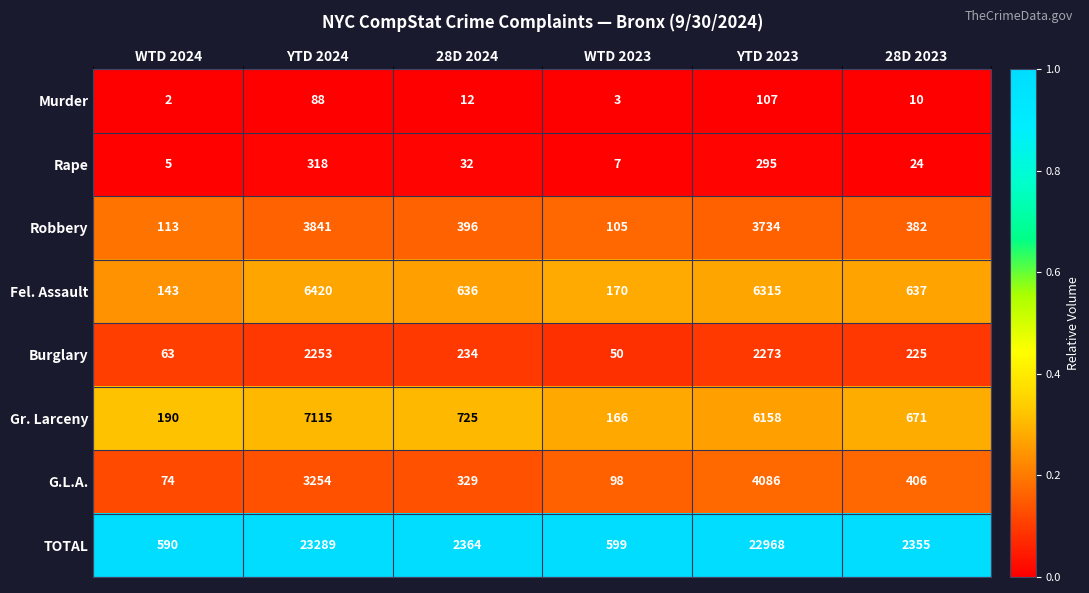

Where does the Gr. Larceny series first go above 725?

YTD 2024